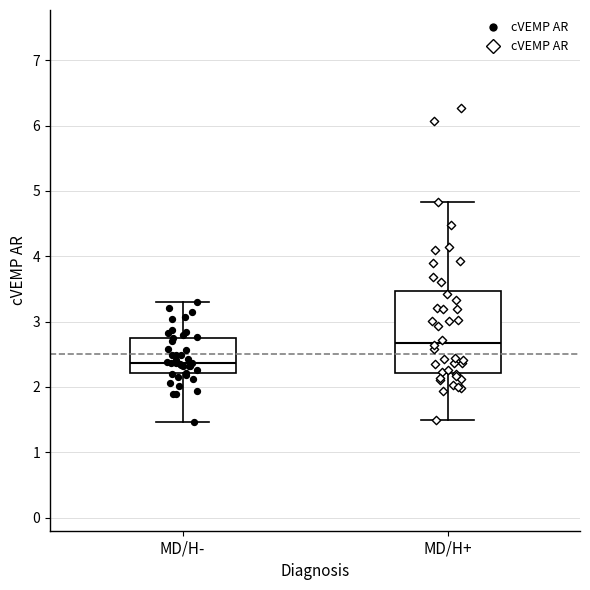

Reading left to right, transcribe this box plot: for each box, give where its median line is, the range the box spans, and where its two whiskers end, as read against the y-axis. The values are not printed on the chart, so give them approximately, as read against the axis.

MD/H-: median 2.4, box 2.2 to 2.8, whiskers 1.5 to 3.3
MD/H+: median 2.7, box 2.2 to 3.5, whiskers 1.5 to 4.8